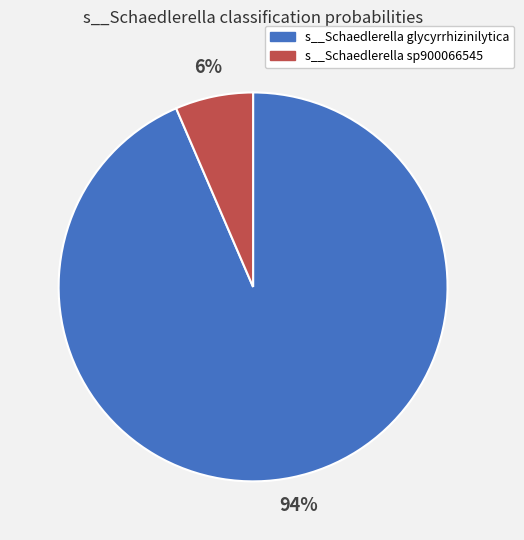

To the nearest percent, what is the average slice percentage?

50%